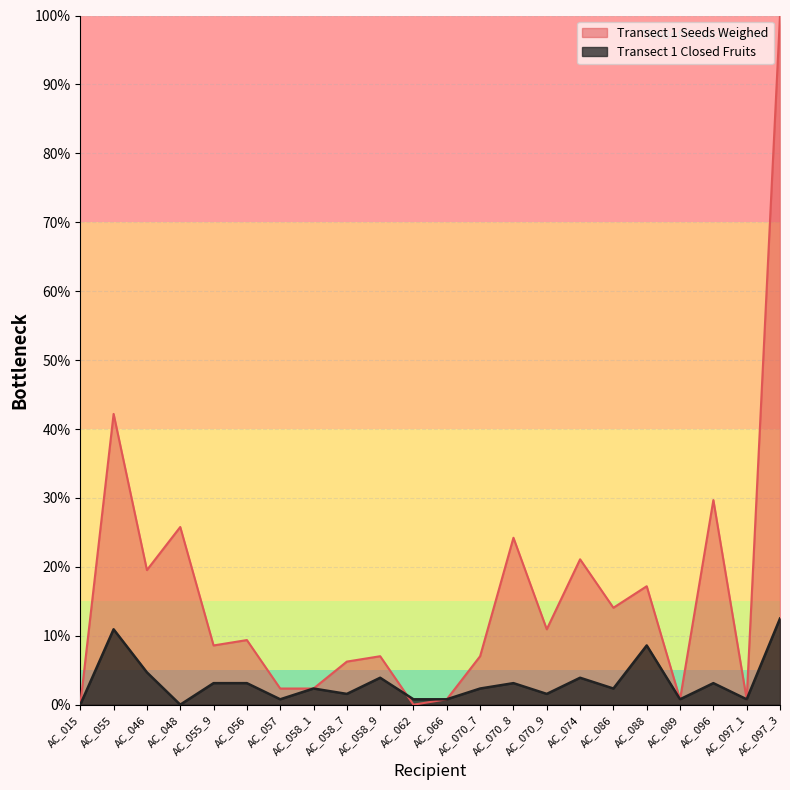

How many values in Transect 1 Closed Fruits are above zero?

20